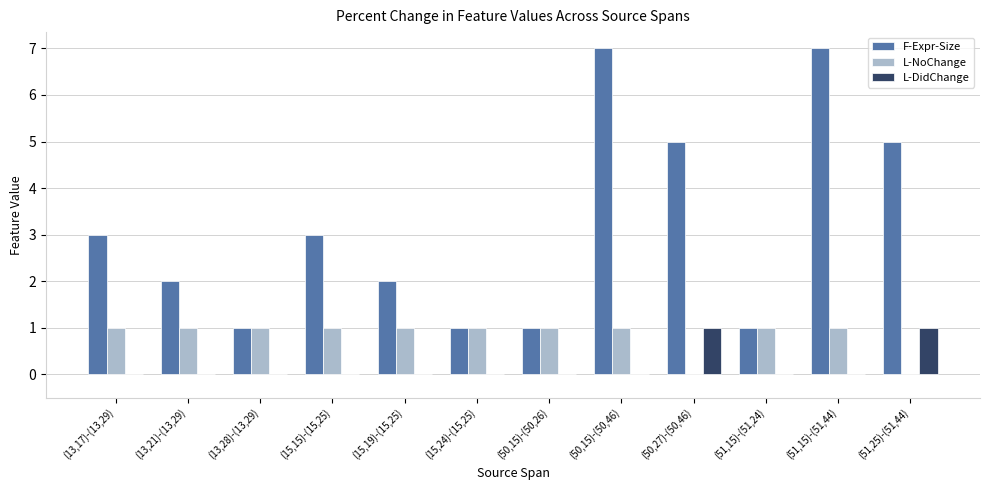

Is the value of F-Expr-Size at (50,15)-(50,46) greater than the value of L-NoChange at (15,24)-(15,25)?

Yes